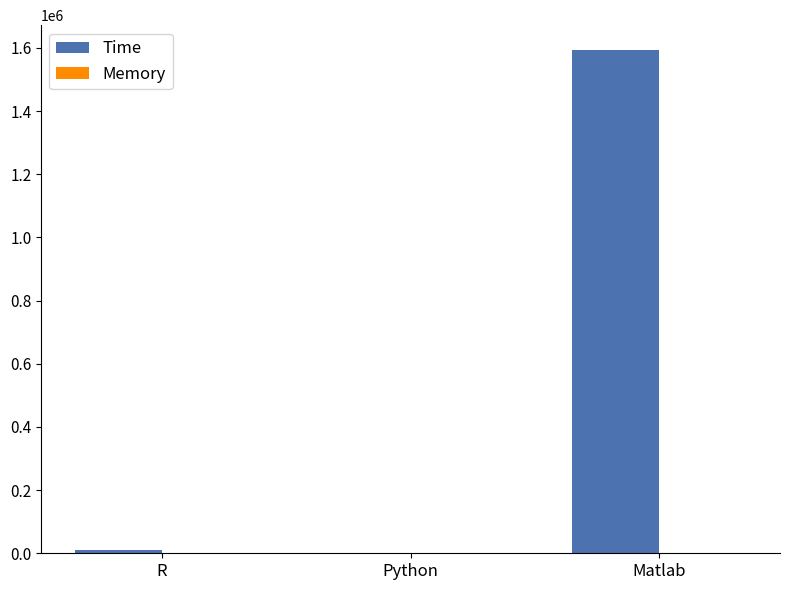

What is the sum of all Time values?

1602925.2